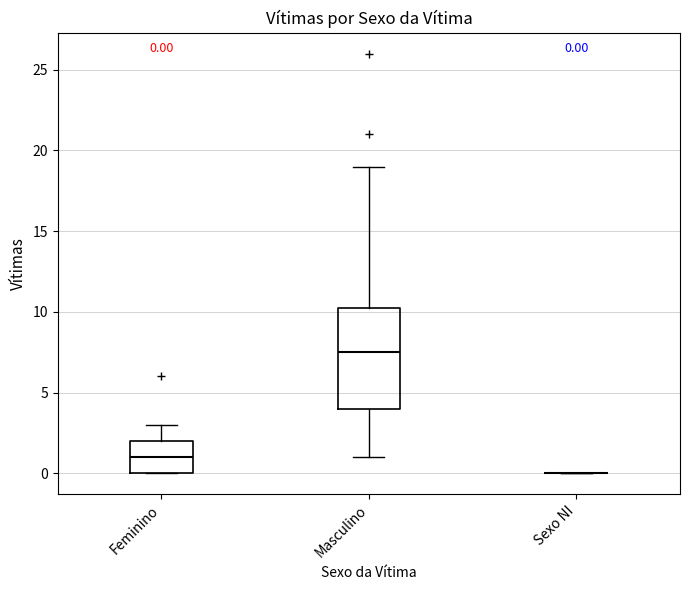

Which box is the tallest, from its lower edge to its upper edge?

Masculino